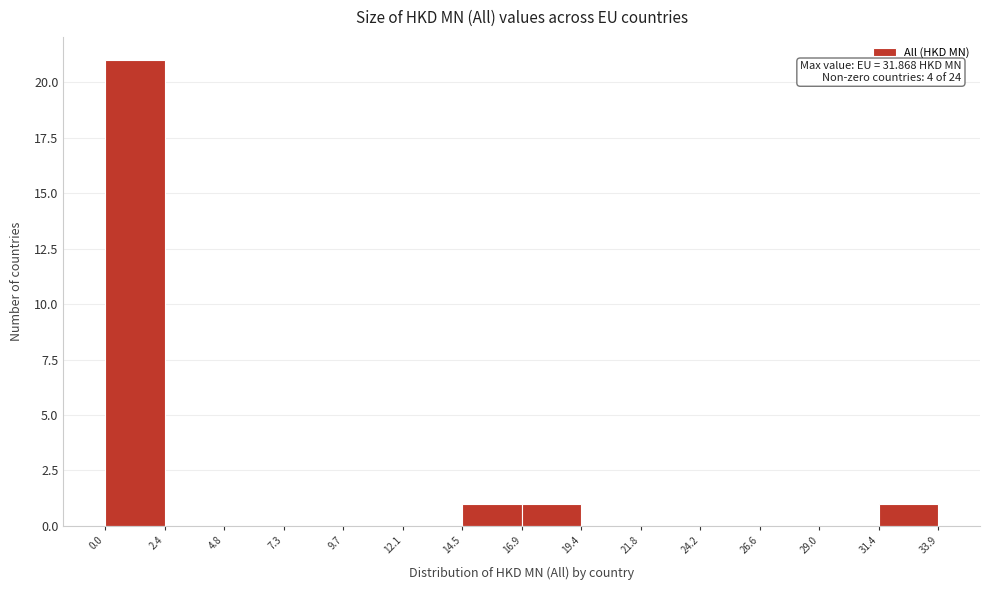

Over which range of the x-axis is the bar tallest?

0.0 to 2.4